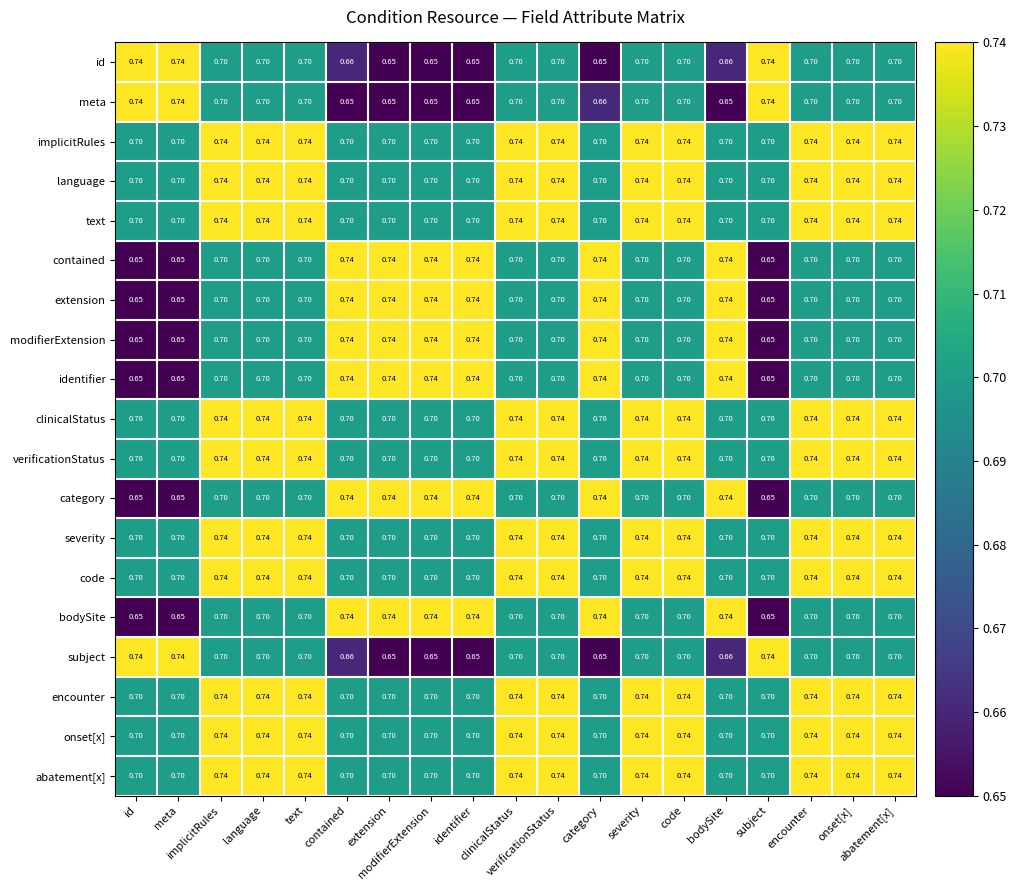

What is the total value across all series at contained?

13.4